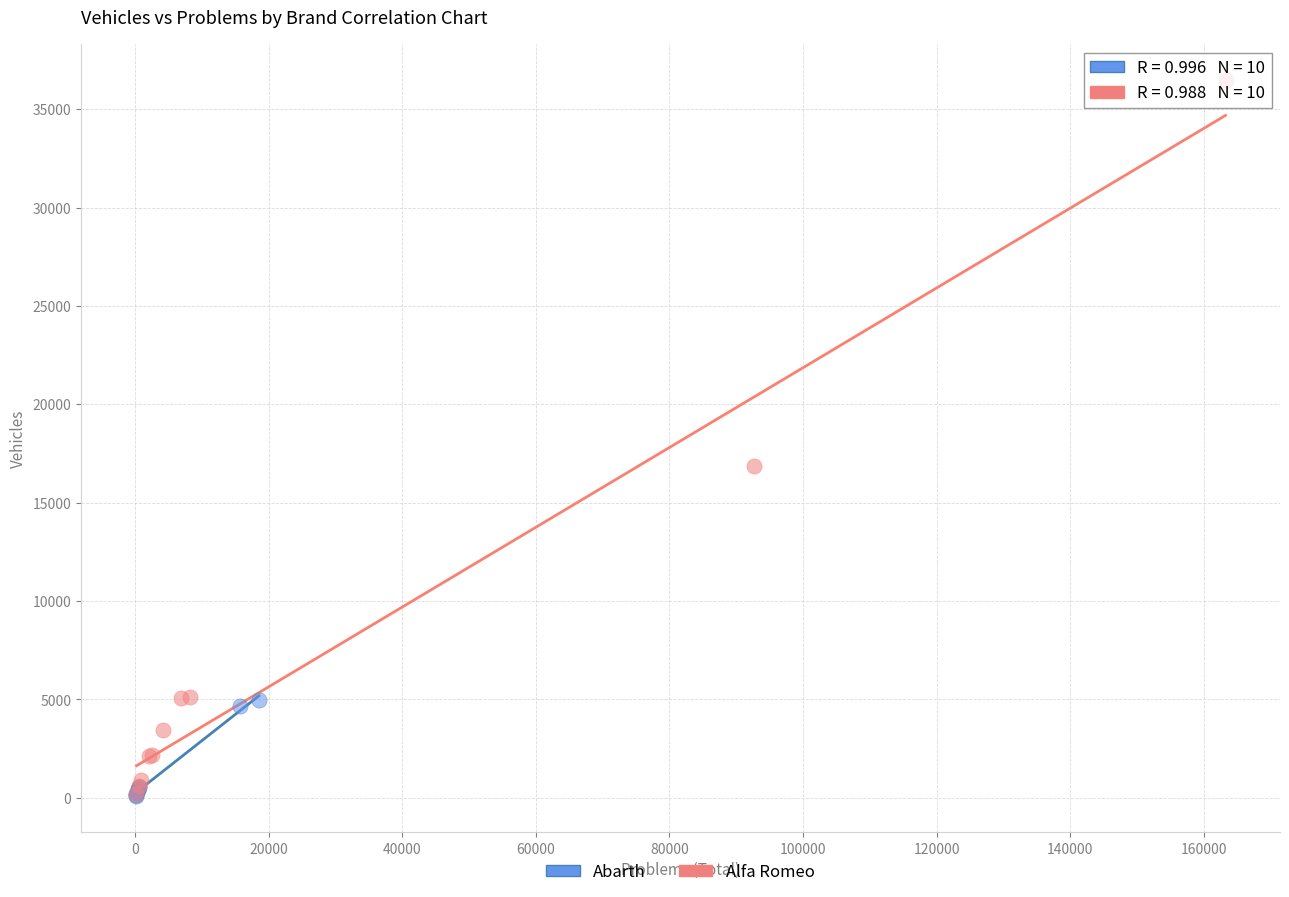

Which series has the widest spread of Y values?

Alfa Romeo